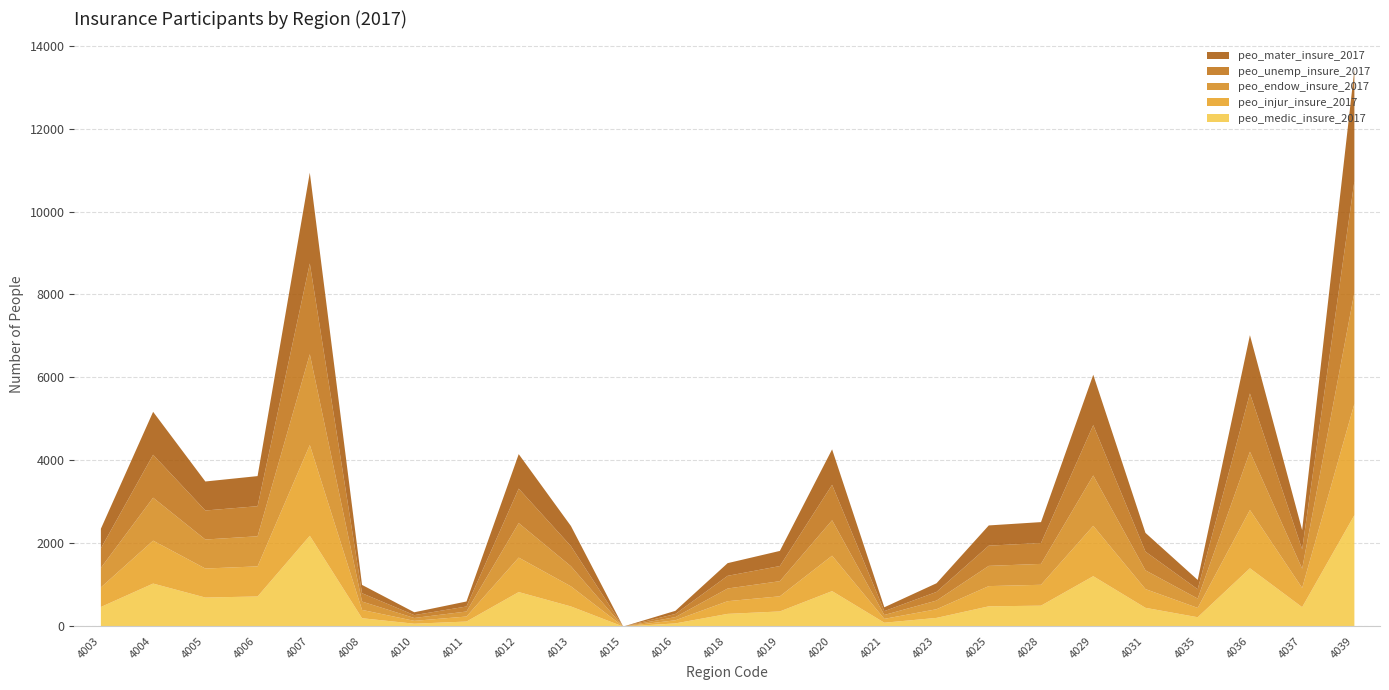

Reading right to left, what are all the values shown in this chart?

peo_medic_insure_2017: 4039=2687	4037=468	4036=1406	4035=225	4031=452	4029=1215	4028=504	4025=488	4023=209	4021=93	4020=855	4019=365	4018=306	4016=76	4015=0	4013=485	4012=832	4011=121	4010=69	4008=201	4007=2190	4006=726	4005=700	4004=1037	4003=472
peo_injur_insure_2017: 4039=2687	4037=464	4036=1406	4035=225	4031=452	4029=1215	4028=504	4025=488	4023=209	4021=93	4020=855	4019=365	4018=306	4016=76	4015=0	4013=485	4012=832	4011=121	4010=69	4008=201	4007=2190	4006=726	4005=700	4004=1036	4003=472
peo_endow_insure_2017: 4039=2687	4037=464	4036=1406	4035=225	4031=452	4029=1215	4028=504	4025=488	4023=209	4021=93	4020=855	4019=365	4018=306	4016=76	4015=0	4013=485	4012=832	4011=121	4010=69	4008=201	4007=2190	4006=726	4005=700	4004=1036	4003=472
peo_unemp_insure_2017: 4039=2687	4037=468	4036=1406	4035=225	4031=452	4029=1215	4028=504	4025=488	4023=209	4021=93	4020=855	4019=365	4018=306	4016=76	4015=0	4013=485	4012=832	4011=121	4010=69	4008=201	4007=2190	4006=726	4005=700	4004=1036	4003=472
peo_mater_insure_2017: 4039=2687	4037=464	4036=1406	4035=225	4031=452	4029=1215	4028=504	4025=488	4023=209	4021=93	4020=855	4019=365	4018=306	4016=76	4015=0	4013=485	4012=832	4011=121	4010=69	4008=201	4007=2190	4006=726	4005=700	4004=1036	4003=472